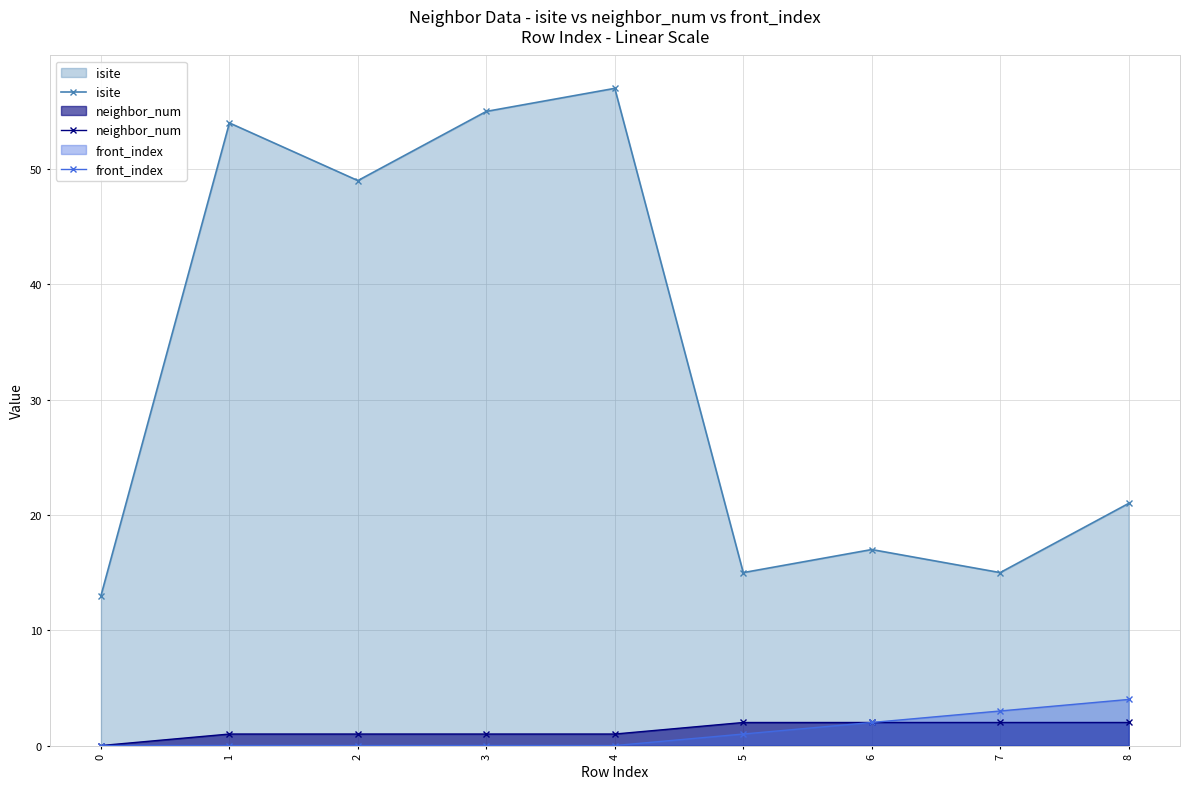

Which series has the largest range (max minus min)?

isite